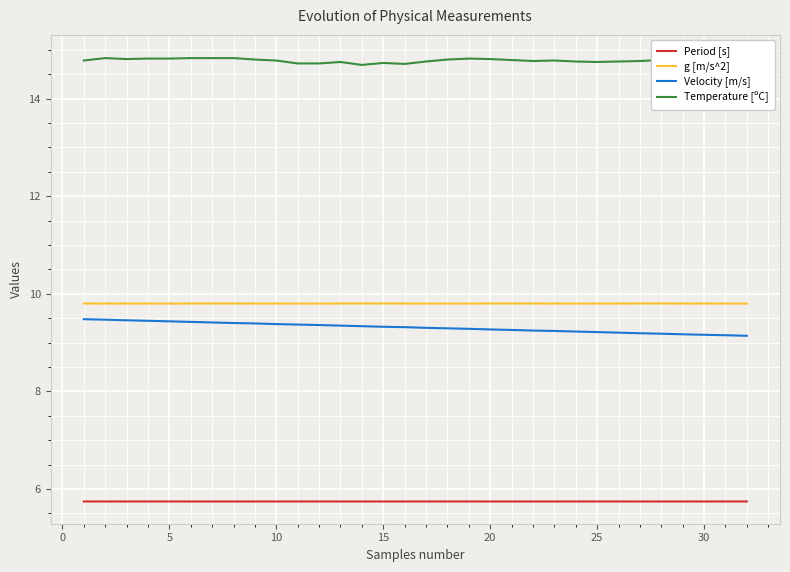

True or false: Velocity [m/s] and g [m/s^2] intersect in this chart.

False